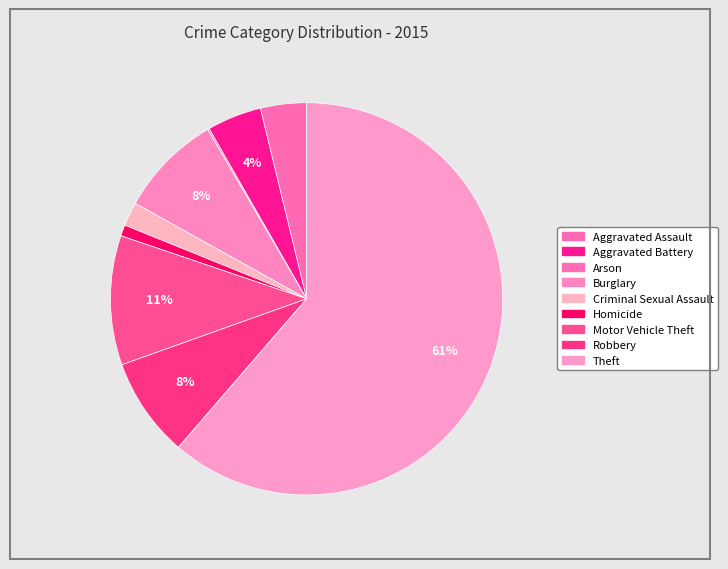

True or false: Burglary accounts for 2% of the total.

False